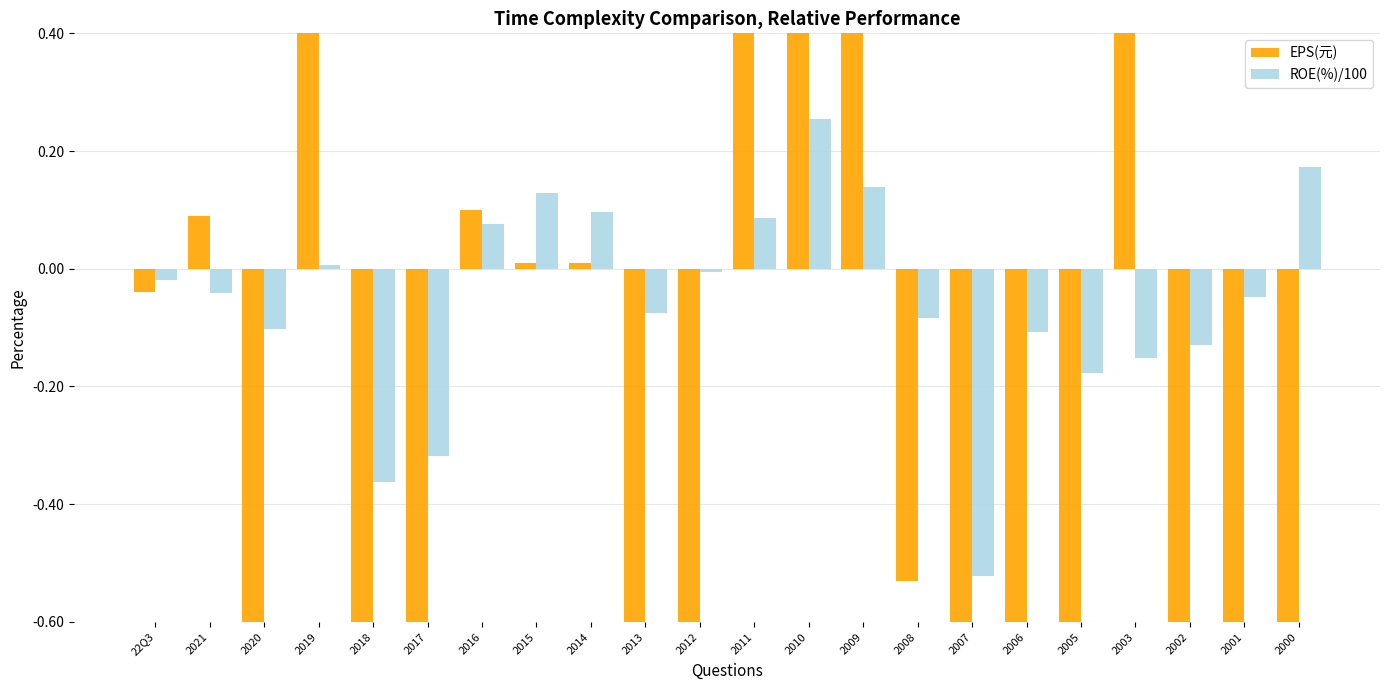

How many data points in EPS(元) are above 0?

9